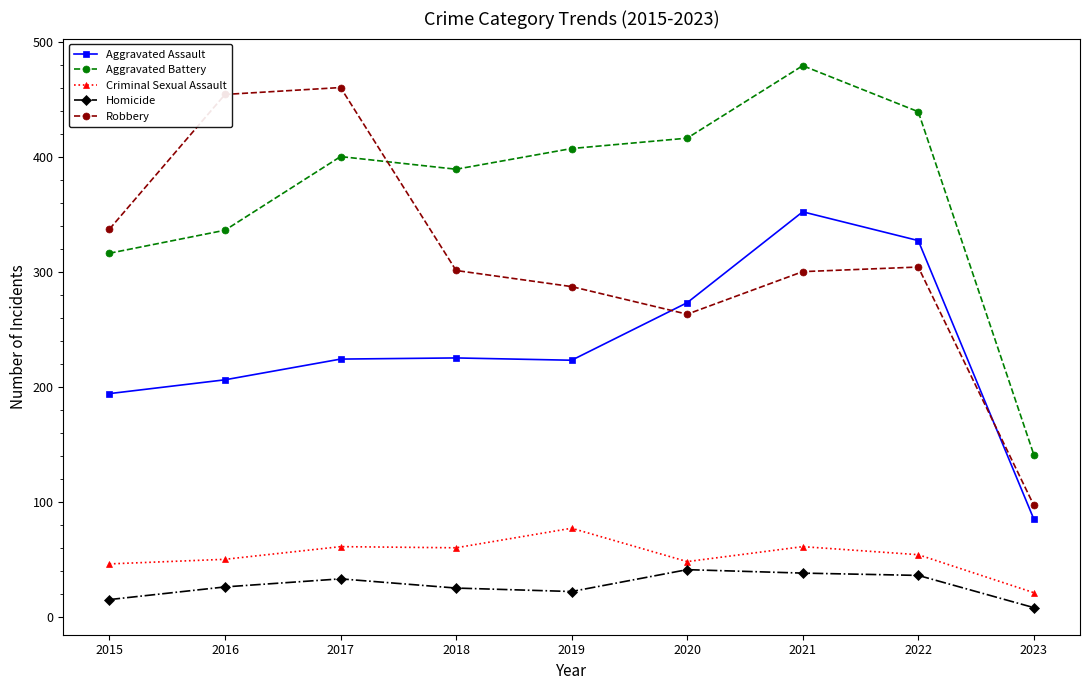

What is the spread (max minus min) of values at 2018?

364